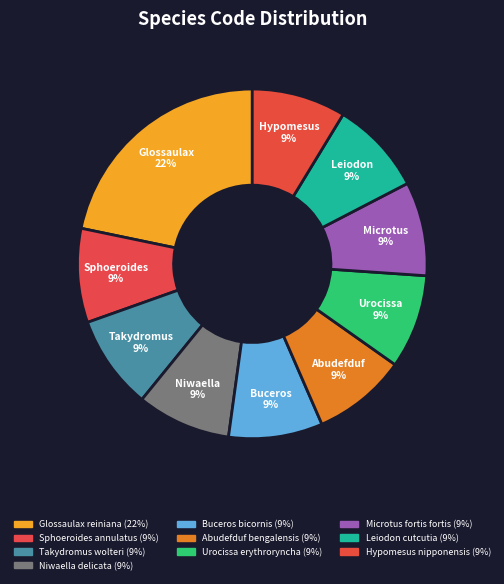

Which has a higher value, Microtus fortis fortis or Niwaella delicata?

Microtus fortis fortis